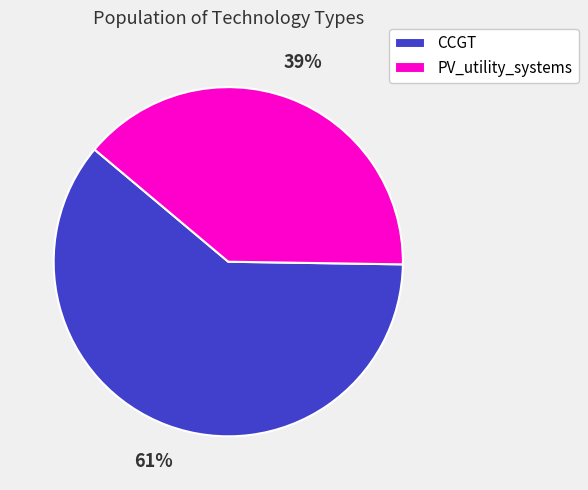

Which has a higher value, CCGT or PV_utility_systems?

CCGT